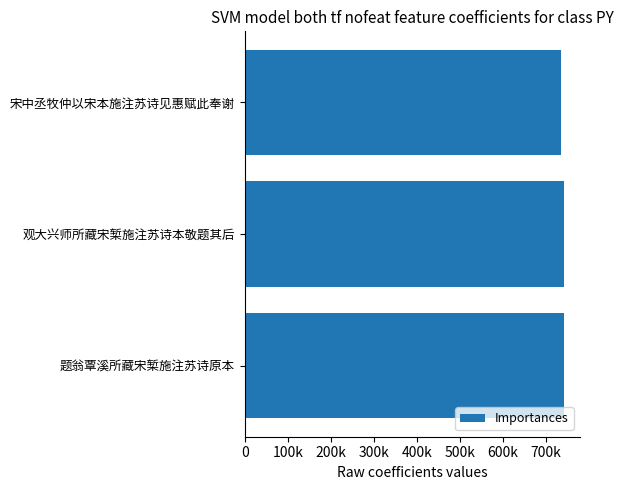

Count the values in the range 736479 to 742479.

3